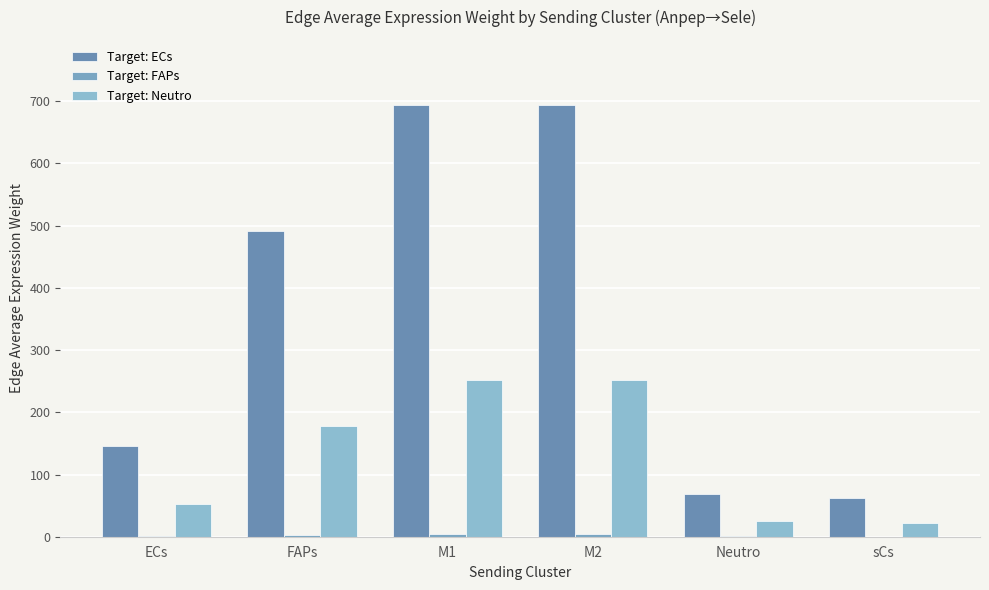

At which label does Target: FAPs reach its minimum?

sCs